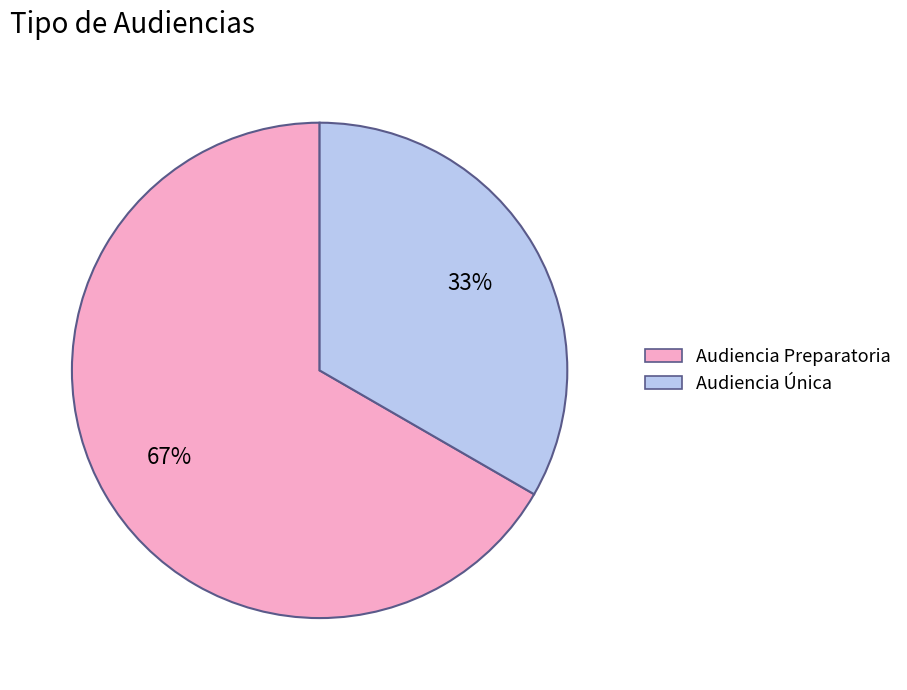

Which category accounts for the majority?

Audiencia Preparatoria